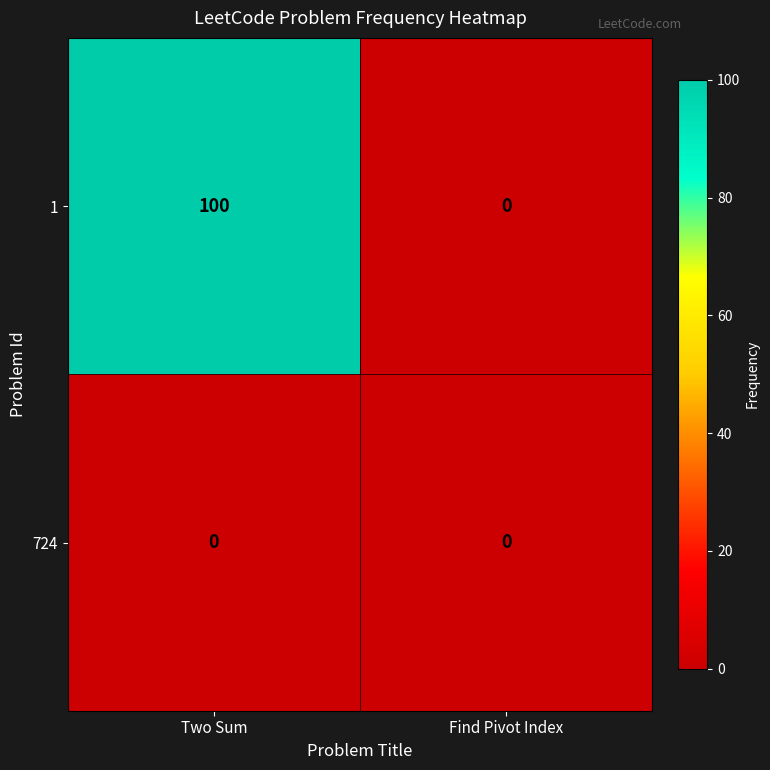

Reading right to left, list all the values displayed in this chart.

1: 0	100
724: 0	0